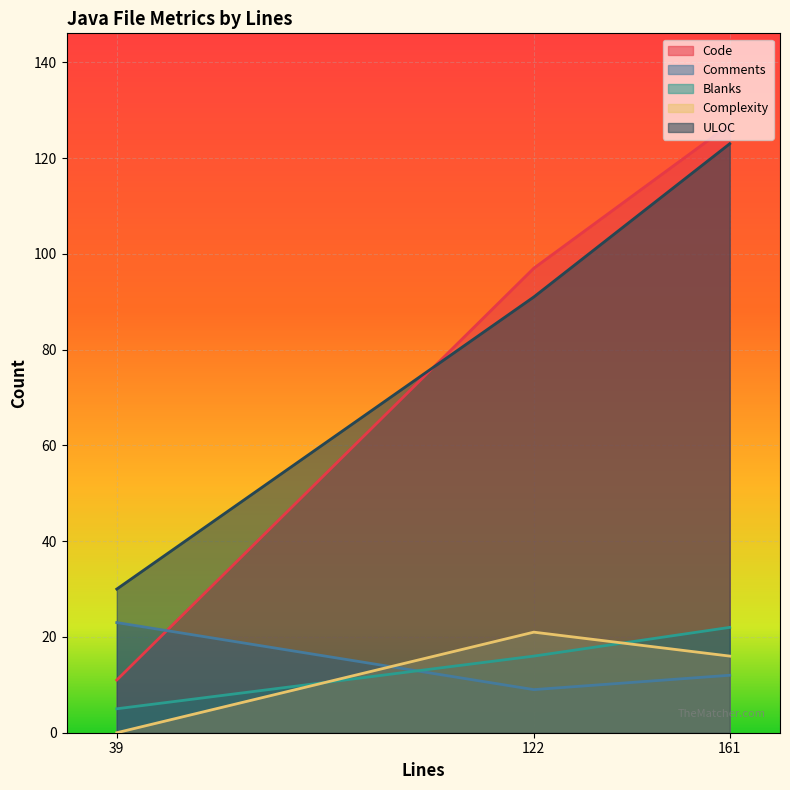

Rank the categories by ULOC value from highest to lowest.

161, 122, 39